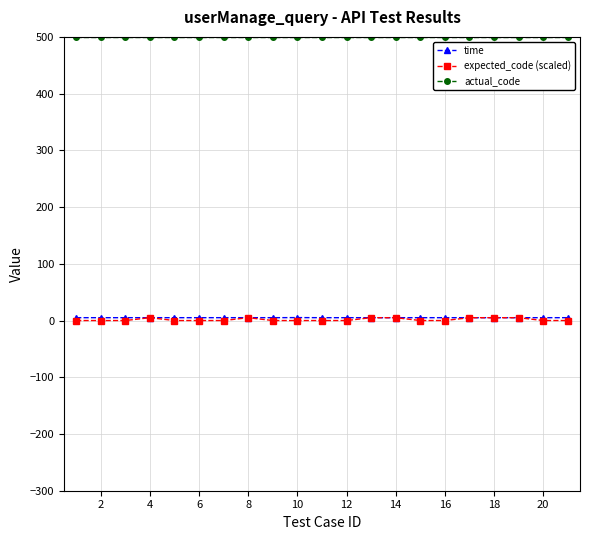

What is the sum of all time values?

105.6